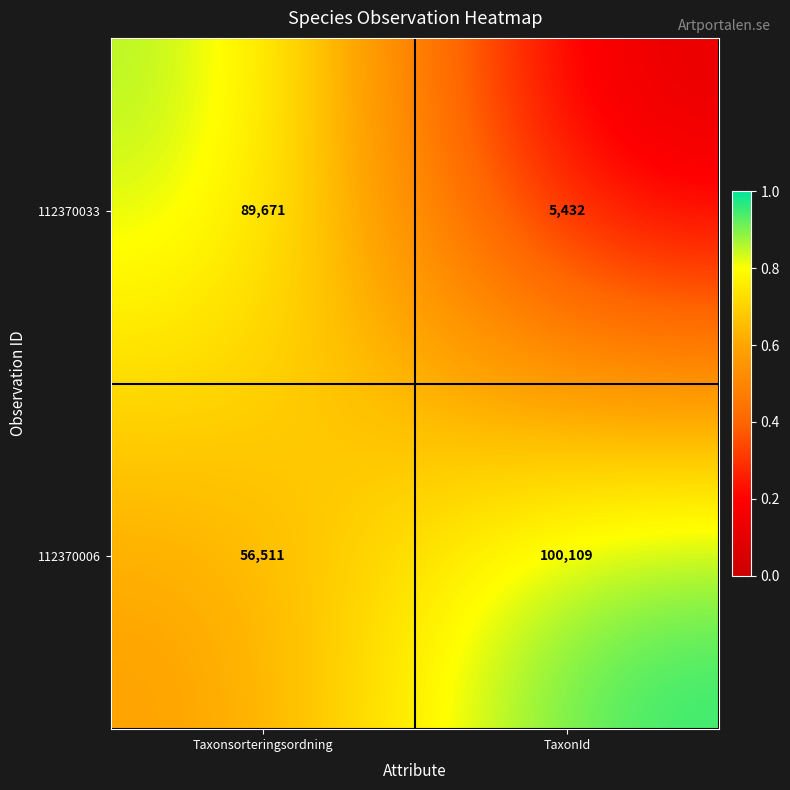

Is it true that 112370033 equals 9555 at TaxonId?

False